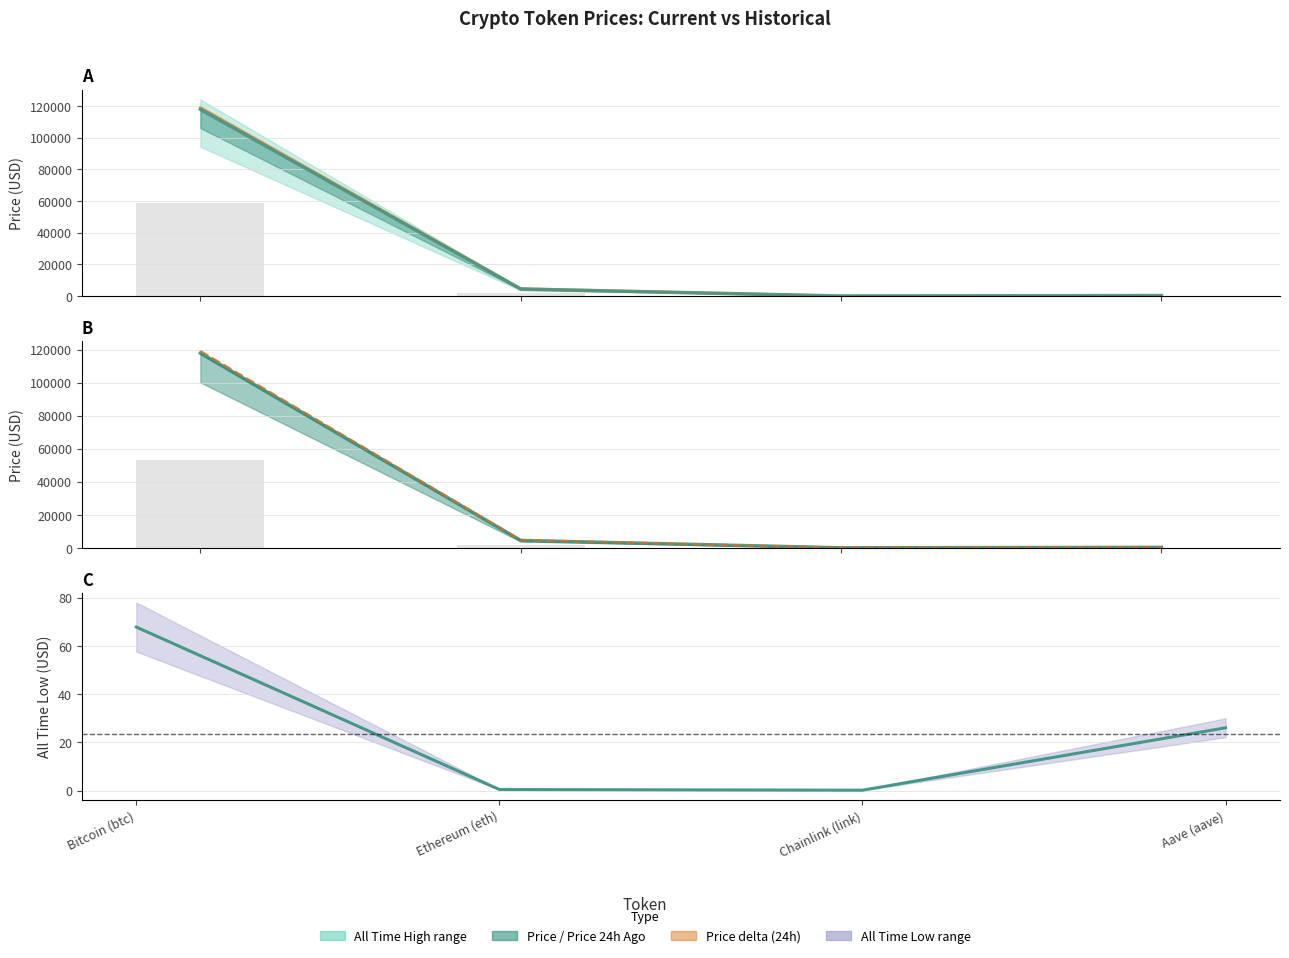

Which label corresponds to the largest value in the chart?

Bitcoin (btc)